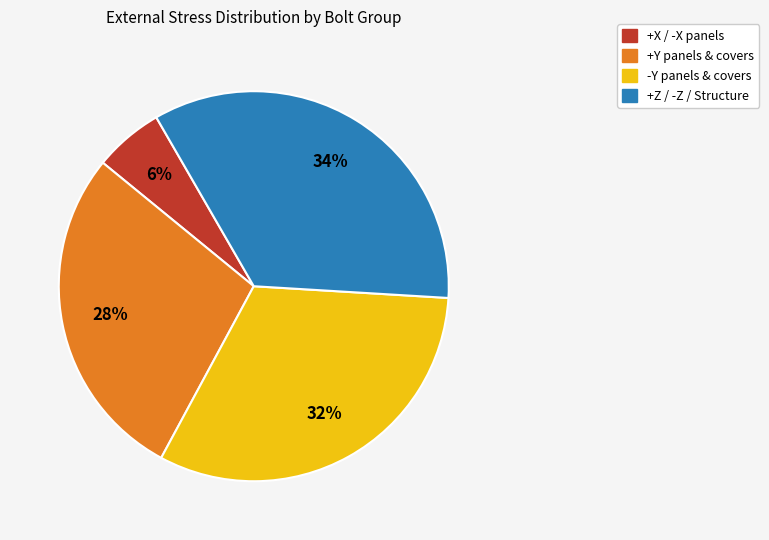

To the nearest percent, what is the average slice percentage?

25%